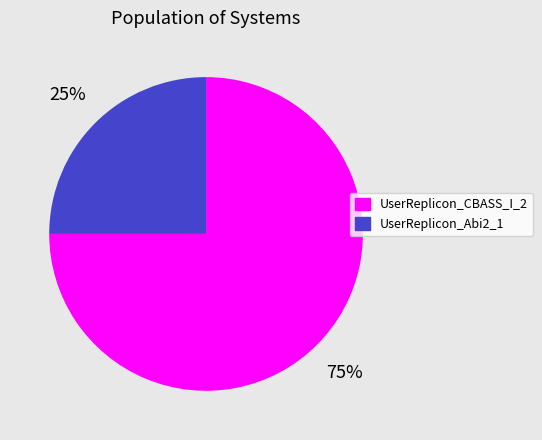

To the nearest percent, what is the combined percentage of UserReplicon_Abi2_1 and UserReplicon_CBASS_I_2?

100%